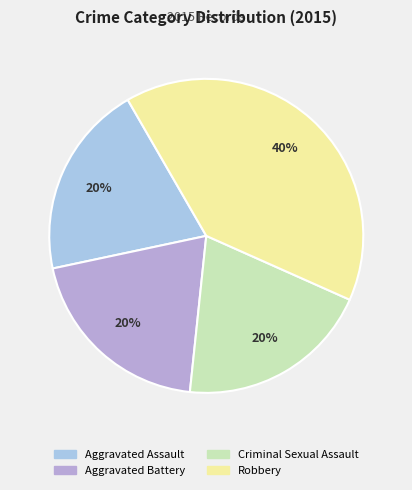

Which slice is the largest?

Robbery